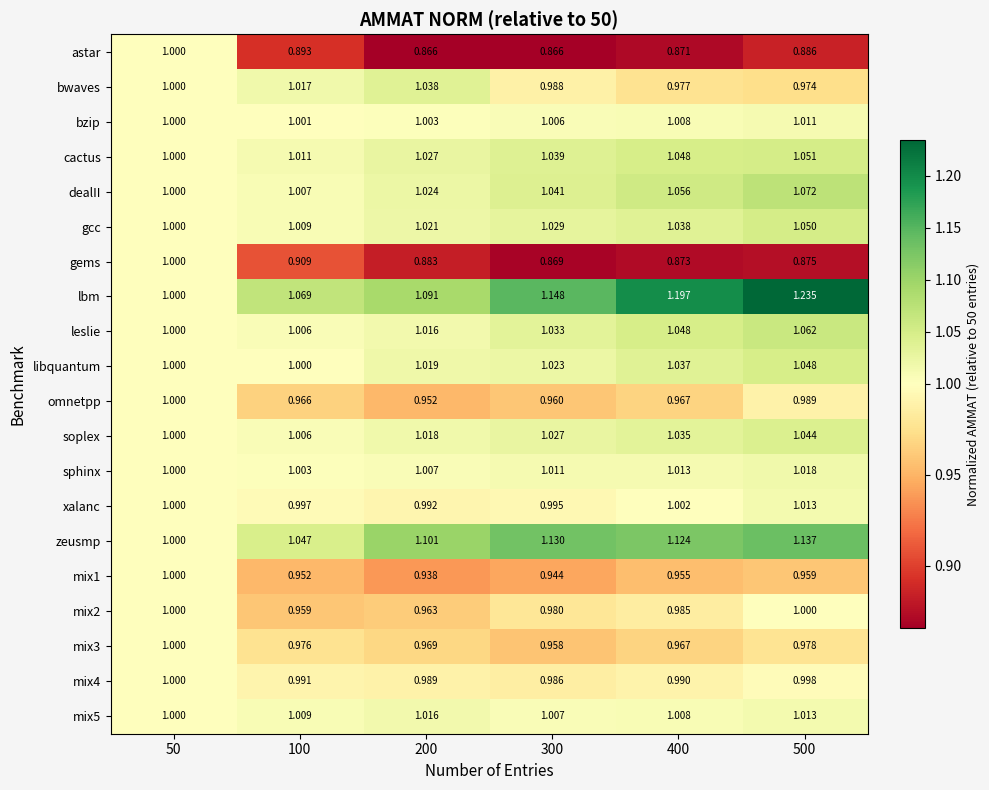

Which series has the largest range (max minus min)?

lbm